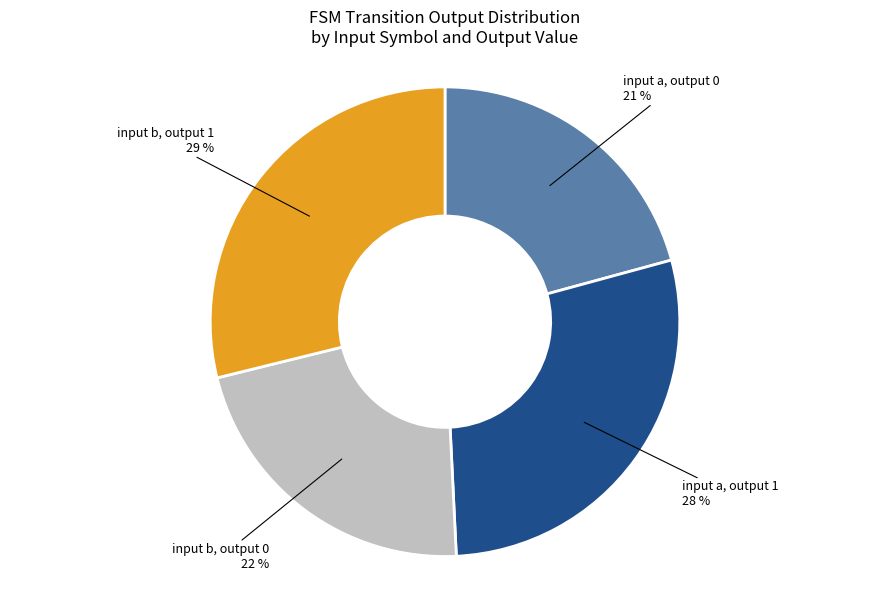

Is there any slice that represents more than half of the pie?

No